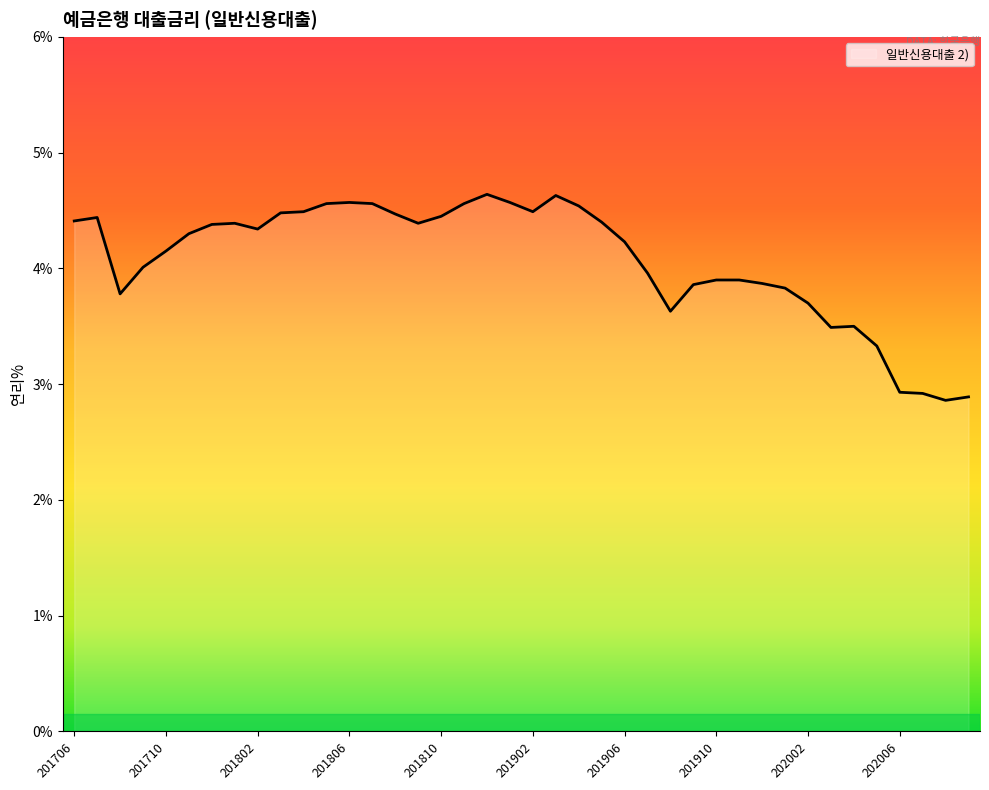

What is the minimum value shown in the chart?

2.9